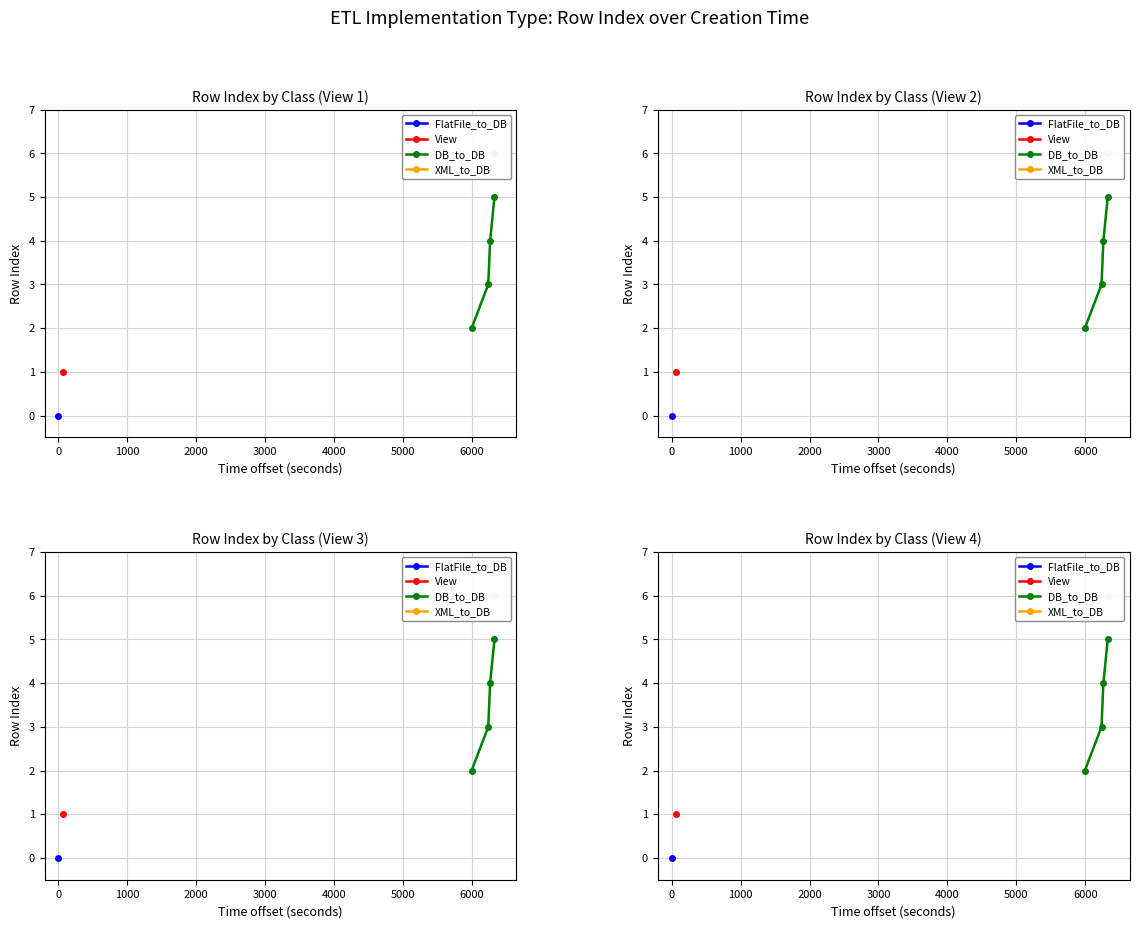

How many categories are shown in the chart?

4